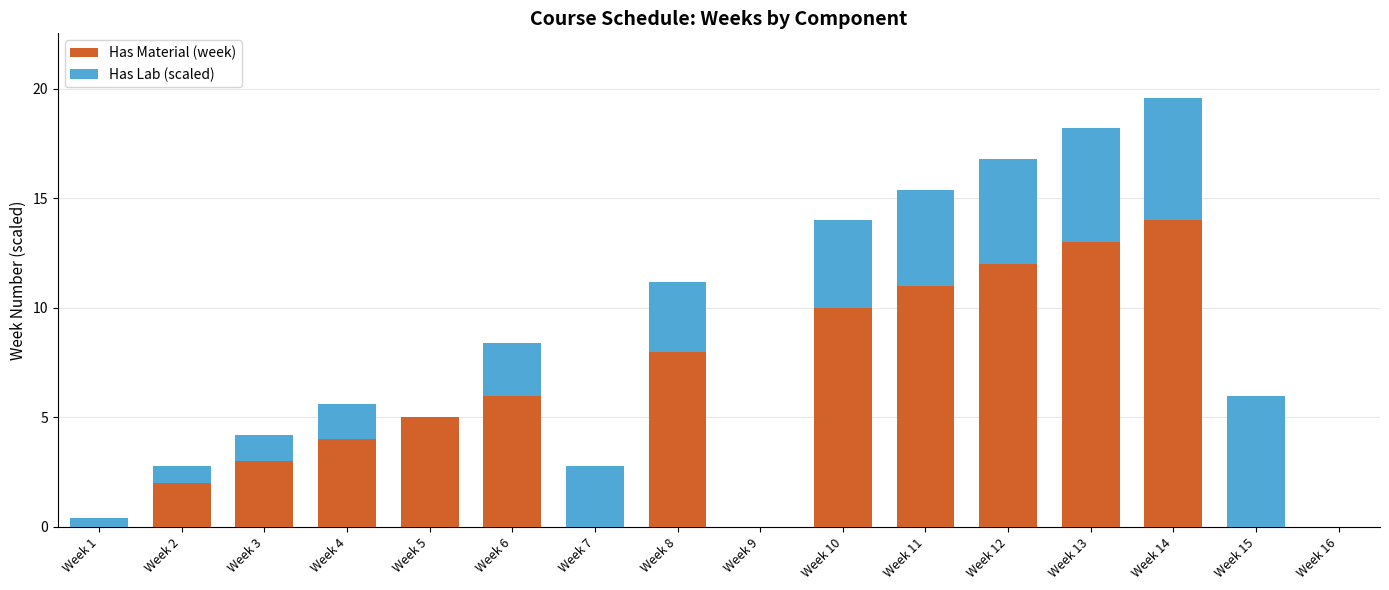

The Has Material (week) series shows 4.6 at Week 3. True or false?

False